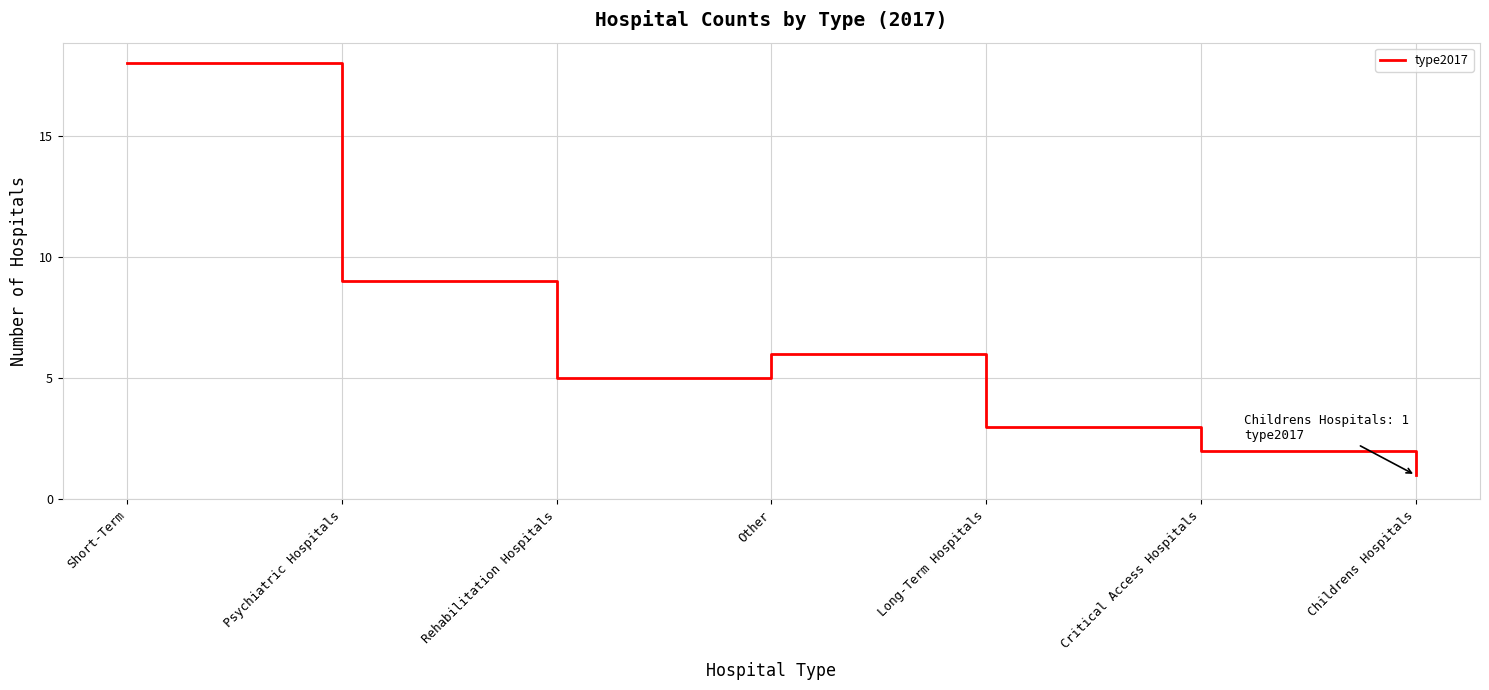

At which category does the data reach its first local peak?

Other